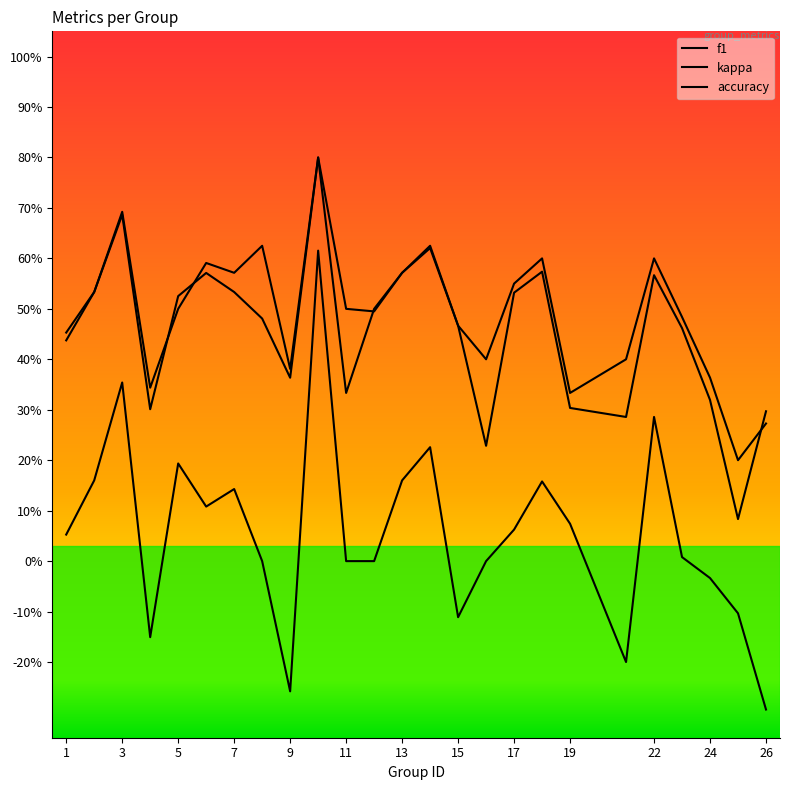

Is this an area chart (filled region under the line)?

No